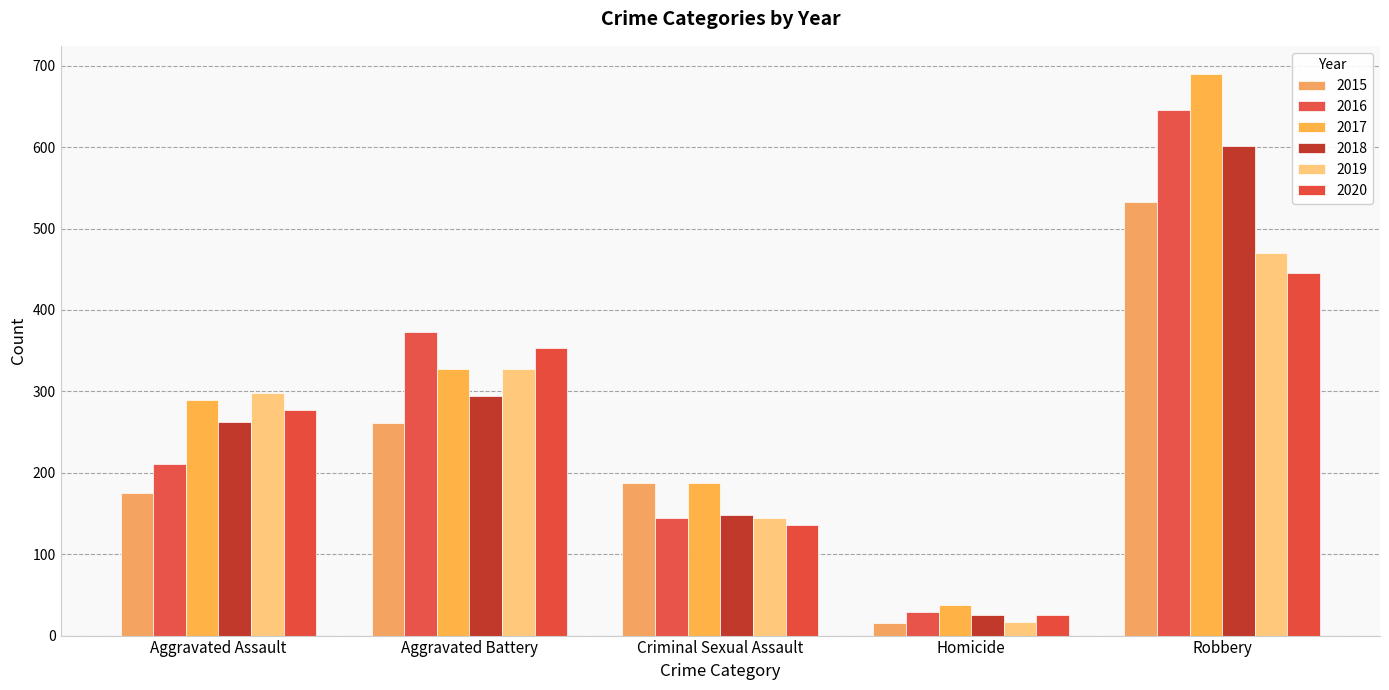

What is the label of the 3rd bar from the right?

Criminal Sexual Assault